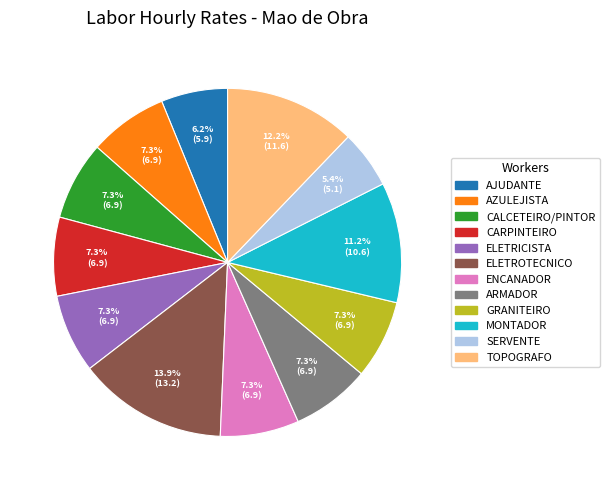

Does any single category account for the majority?

No